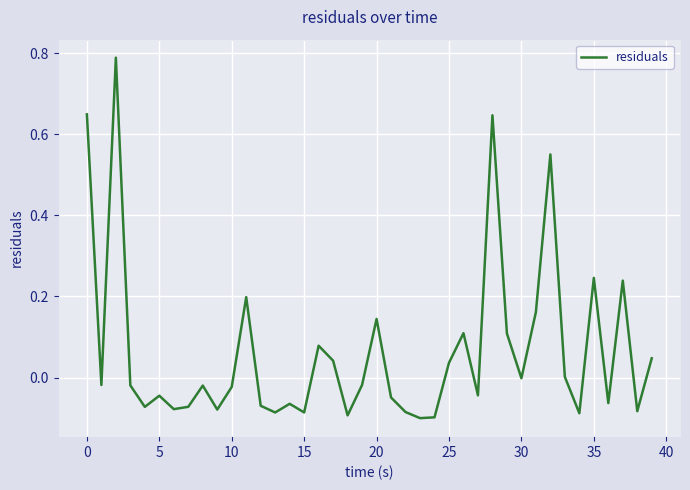

Is this an area chart (filled region under the line)?

No